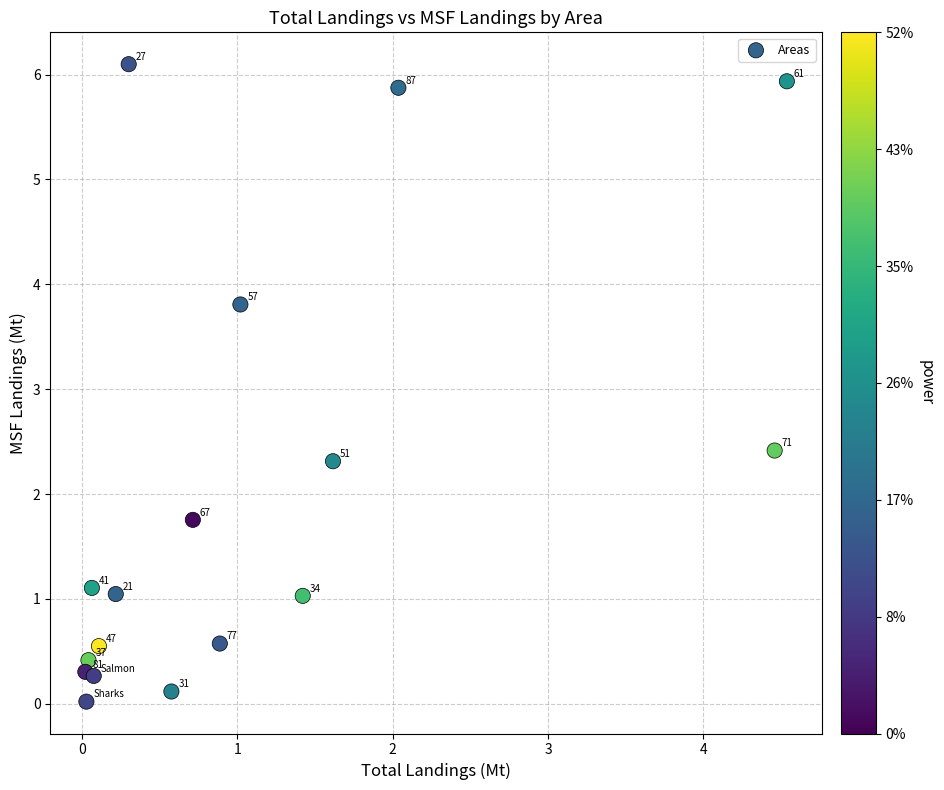

What is the range of X values (max minus min)?

4.5